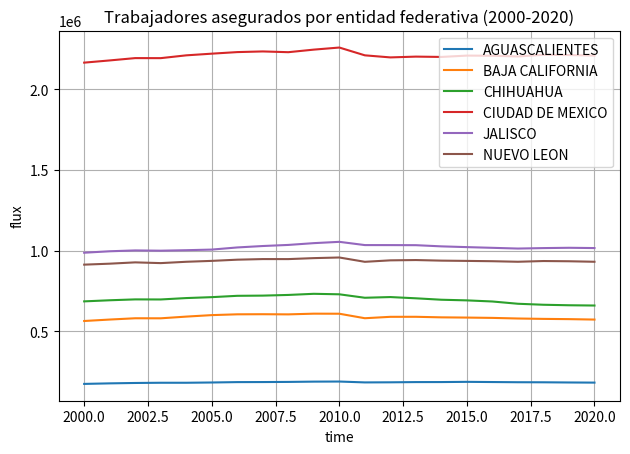

What is the greatest value displayed?

2259934